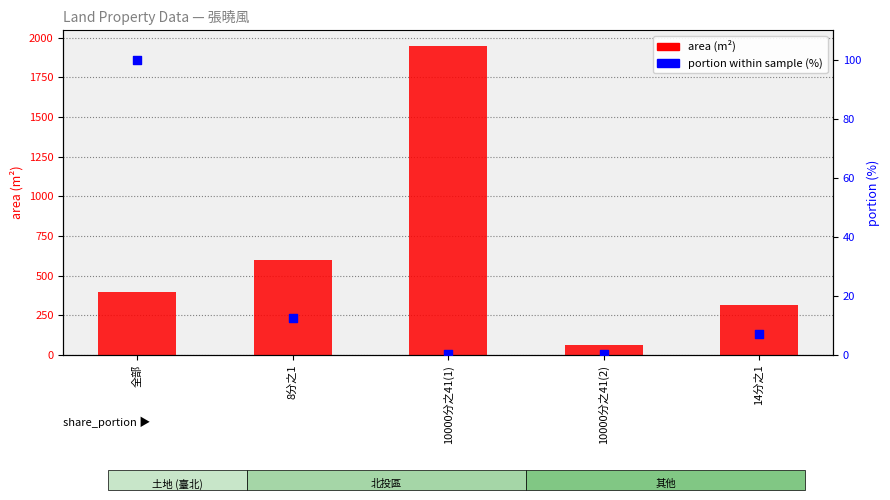

Which series has the largest total across all categories?

area (m²)